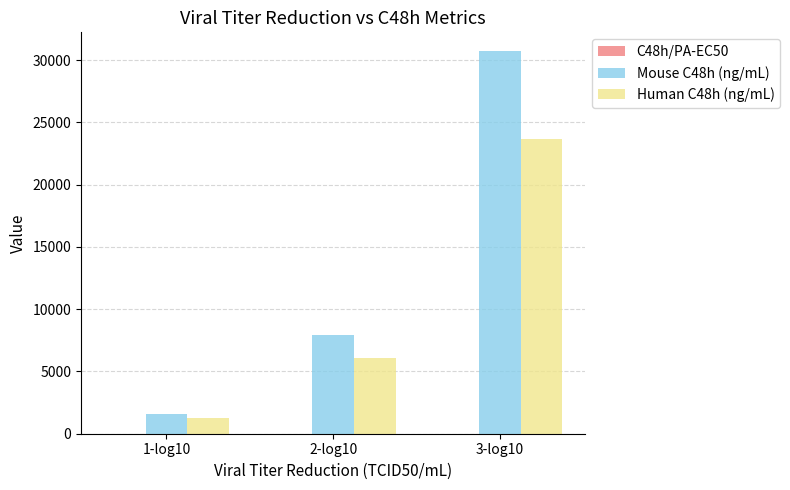

Which category has the highest value in the Mouse C48h (ng/mL) series?

3-log10